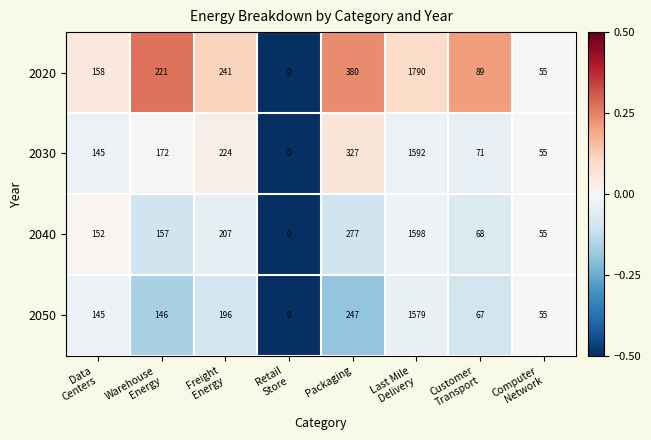

Where is 2020 nearest to the value 895?

Packaging